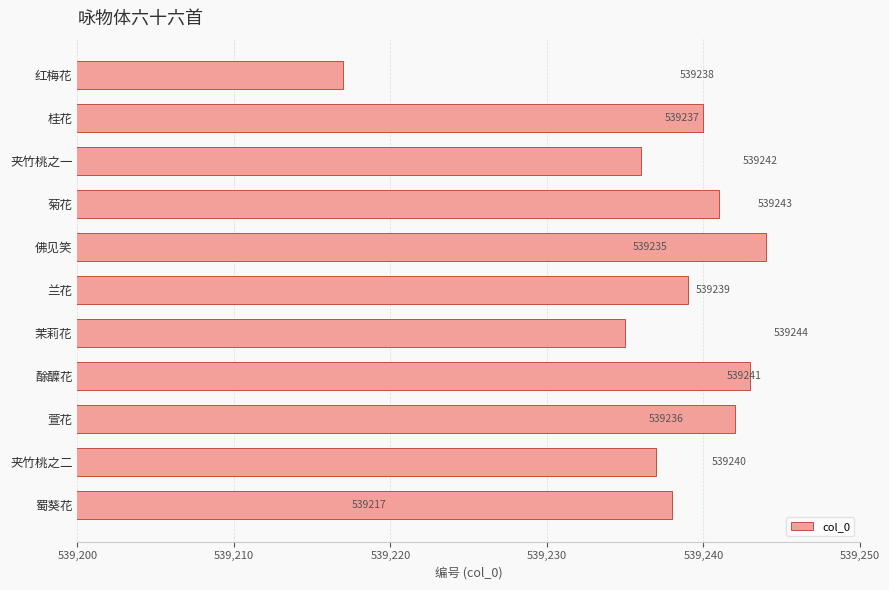

Which has a higher value, 酴醾花 or 佛见笑?

佛见笑